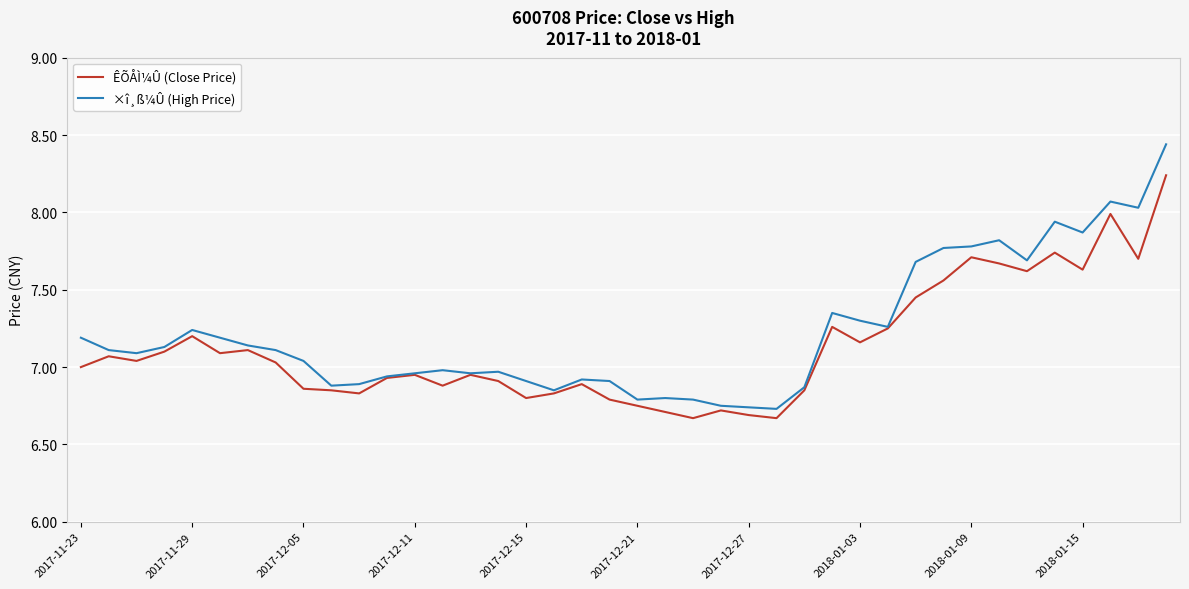

Which series has the widest spread of values?

×î¸ß¼Û (High Price)